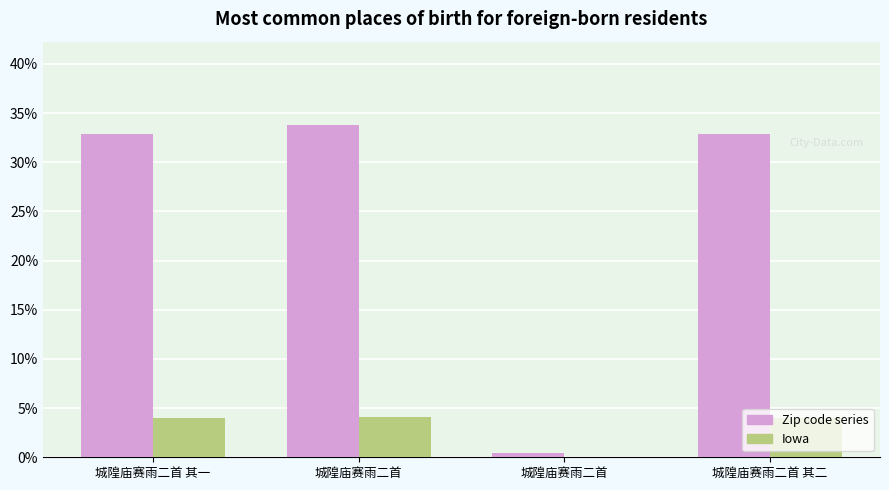

Are the bars grouped side by side (vs. stacked)?

Yes